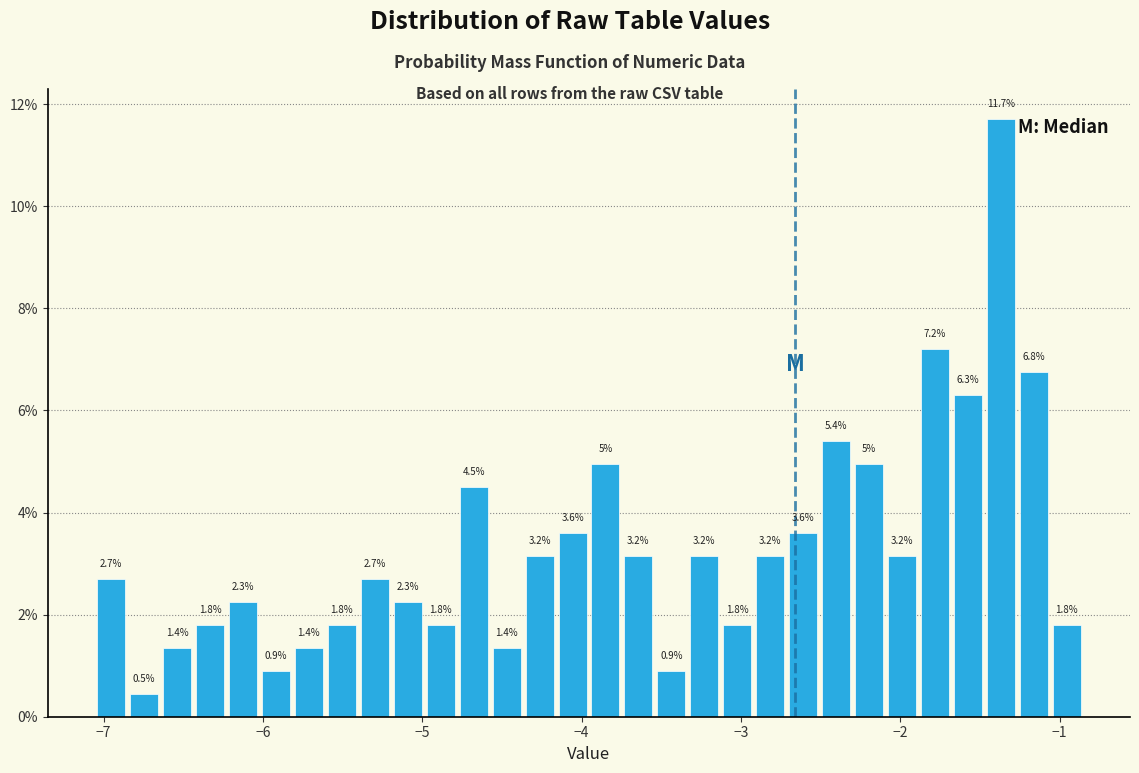

Around what value on the x-axis is the tallest bar? Give the approximate position of its centre, as read against the axis.

-1.4